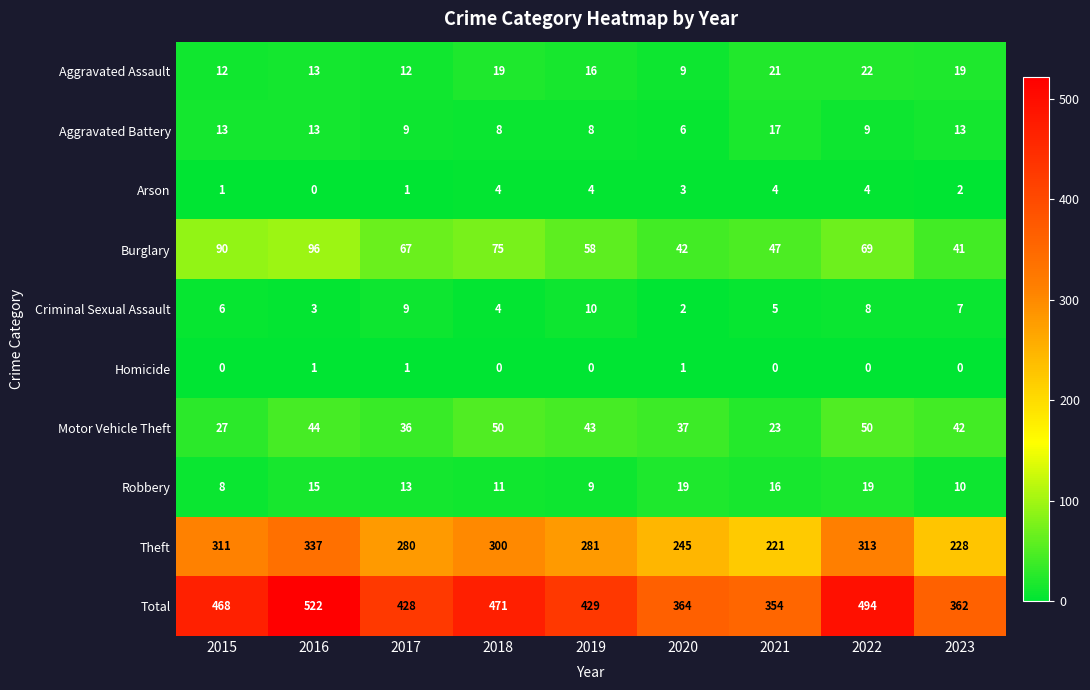

At which category is the sum across all series the highest?

2016